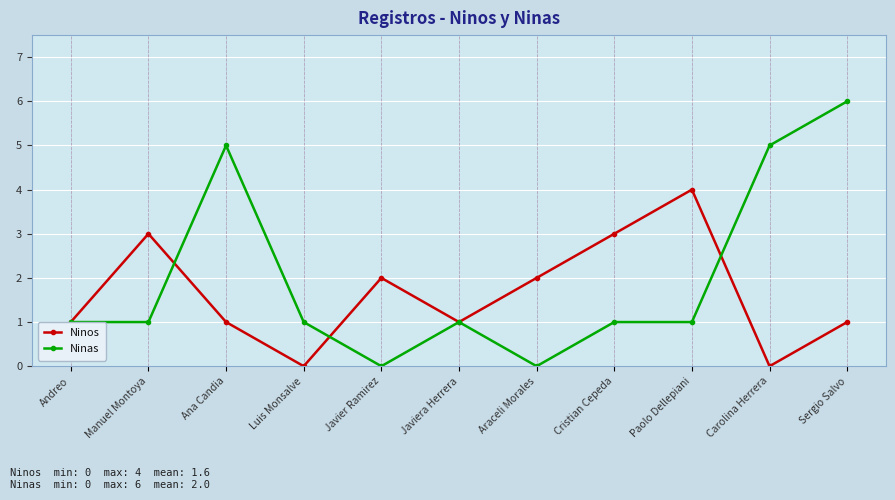

At which category is the sum across all series the highest?

Sergio Salvo